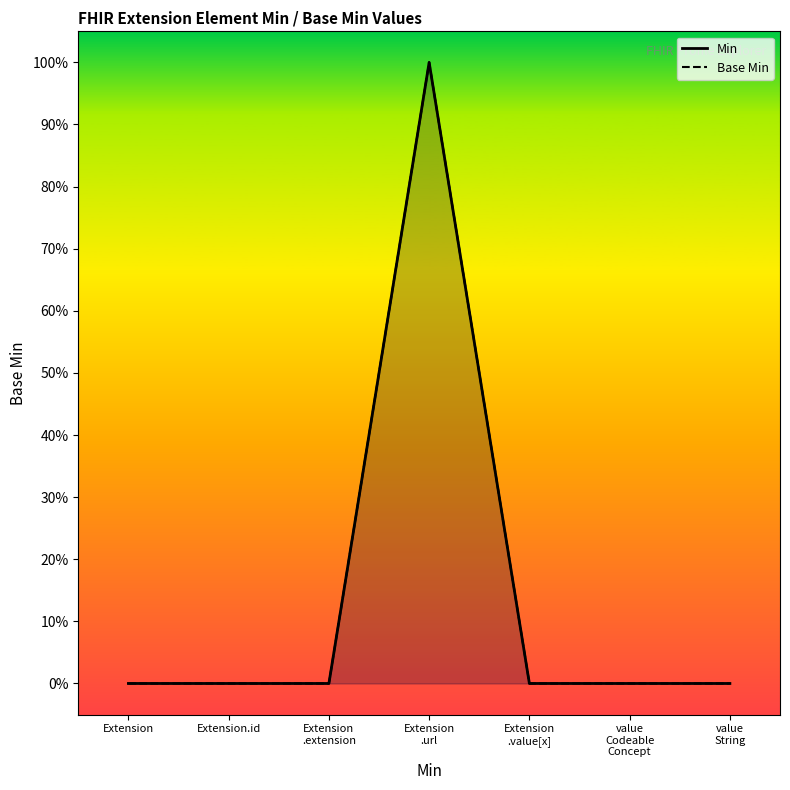

What are all the series names shown in the legend?

Min, Base Min